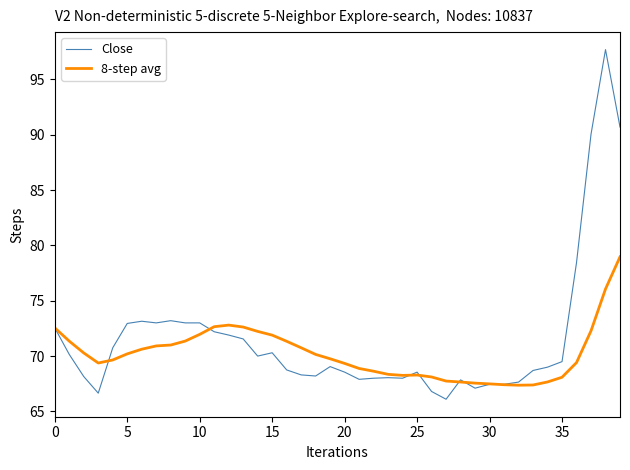

What is the maximum value for 8-step avg?

79.0